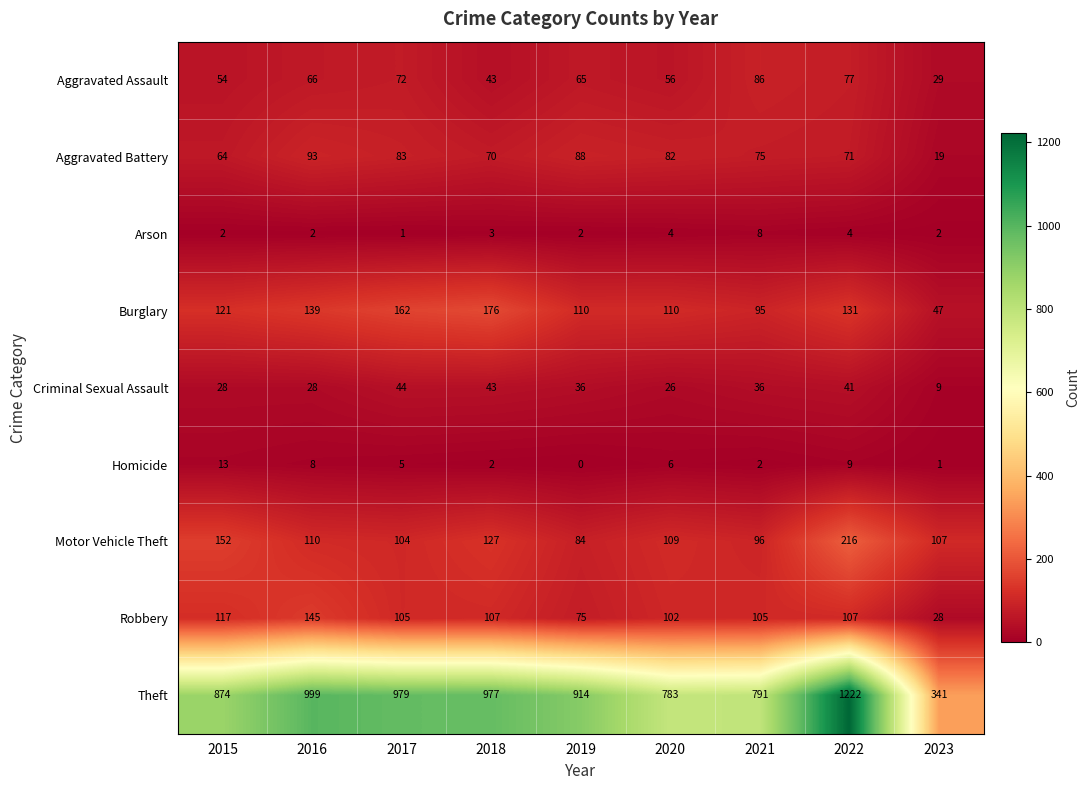

At which label does Aggravated Assault reach its minimum?

2023